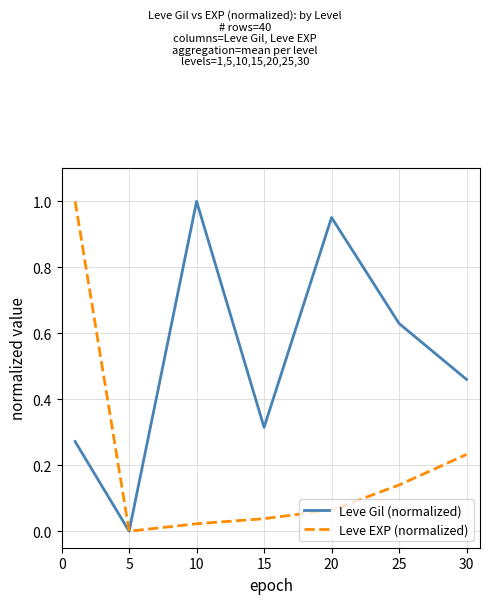

Does the chart display data point markers on the line(s)?

No